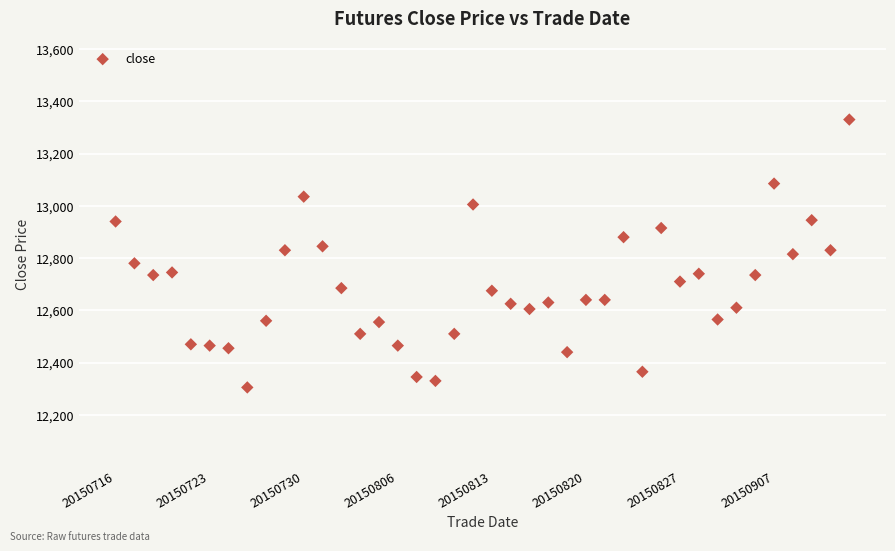

What is the range of Y values (max minus min)?

1025